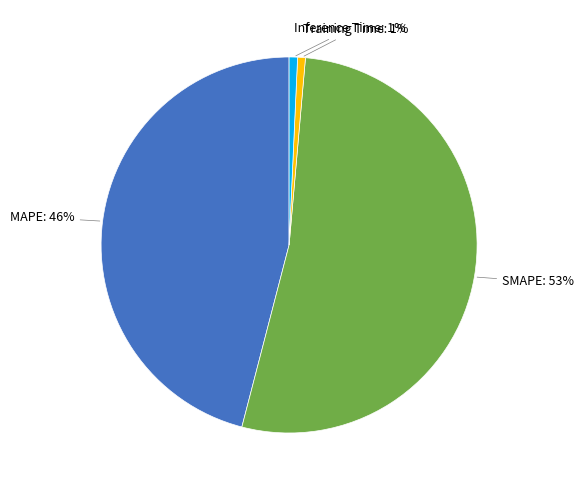

Is there any slice that represents more than half of the pie?

Yes